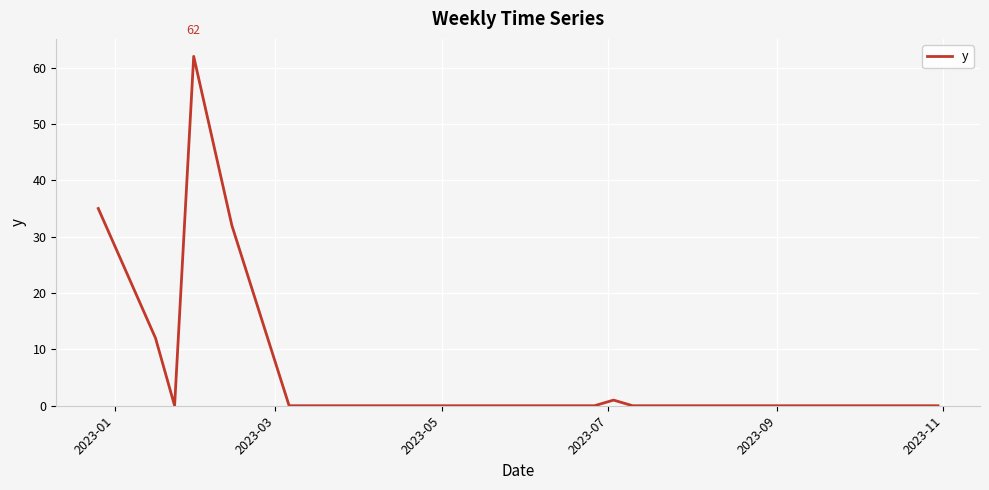

What is the difference between the maximum and minimum values?

62